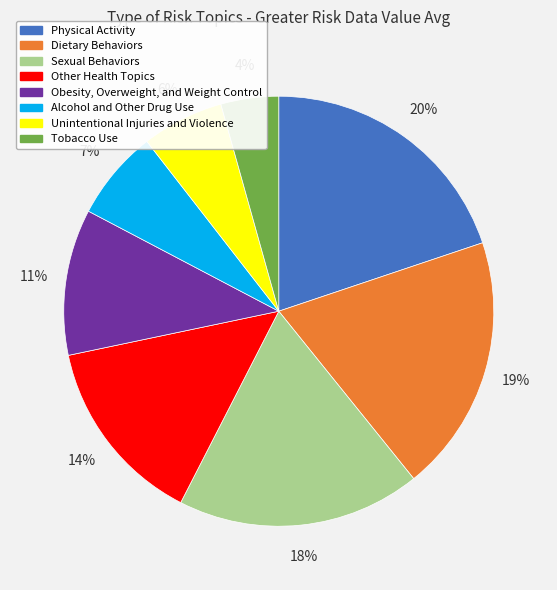

Which has a higher value, Tobacco Use or Physical Activity?

Physical Activity